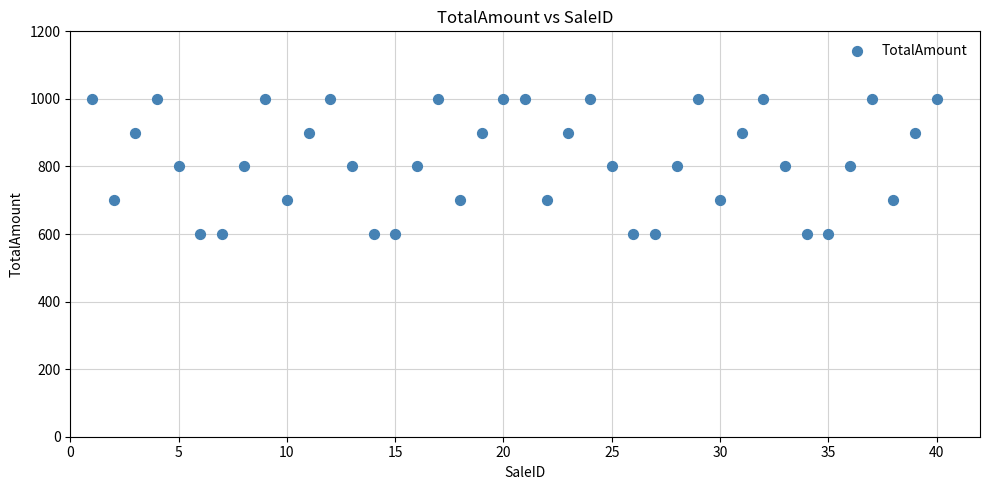

What is the range of Y values (max minus min)?

400